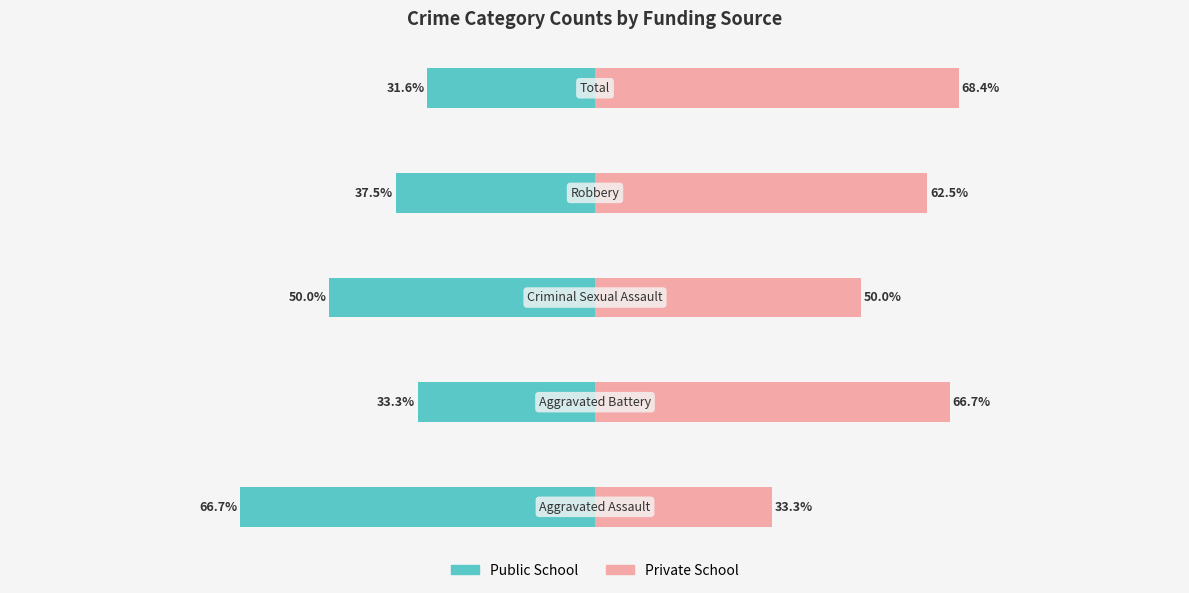

Which has a higher value, 3 or 4?

4